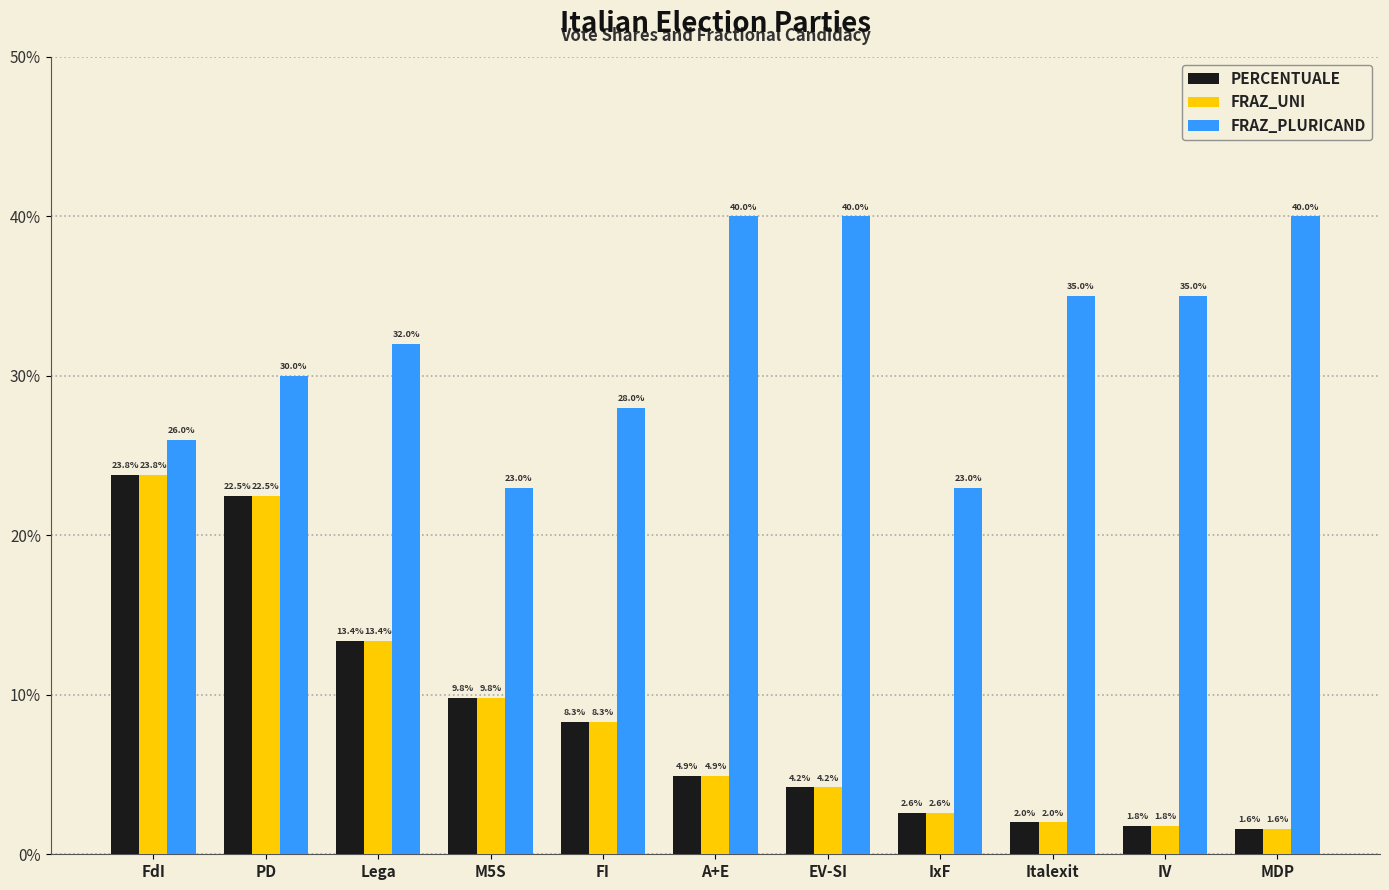

True or false: FRAZ_PLURICAND has a value of 0.3 at FI.

True